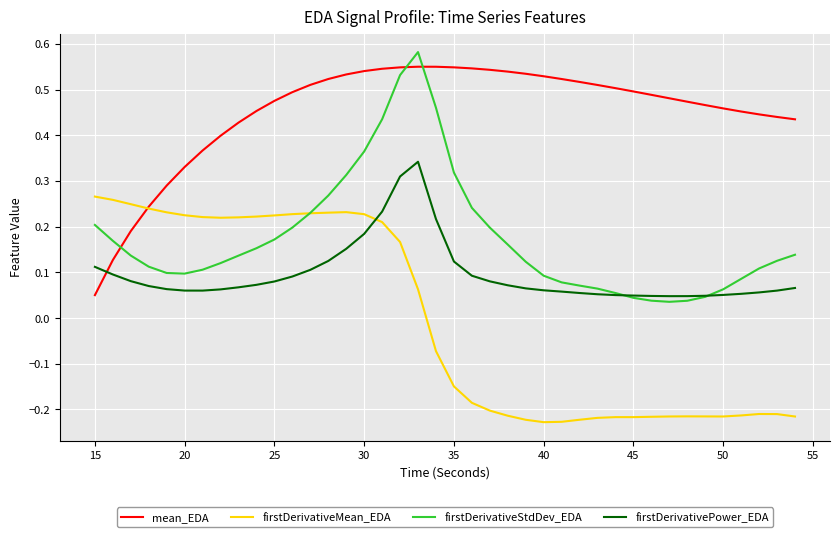

Which series has the largest range (max minus min)?

firstDerivativeStdDev_EDA